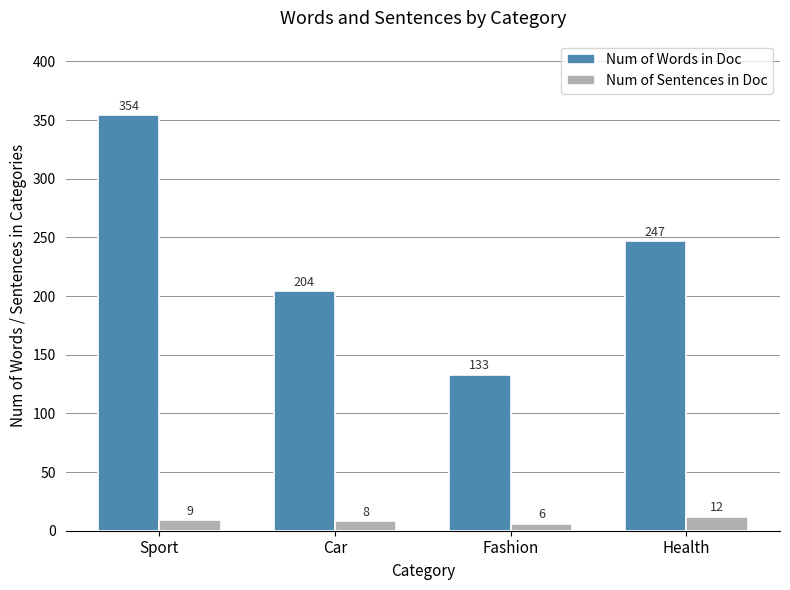

Which series has the widest spread of values?

Num of Words in Doc